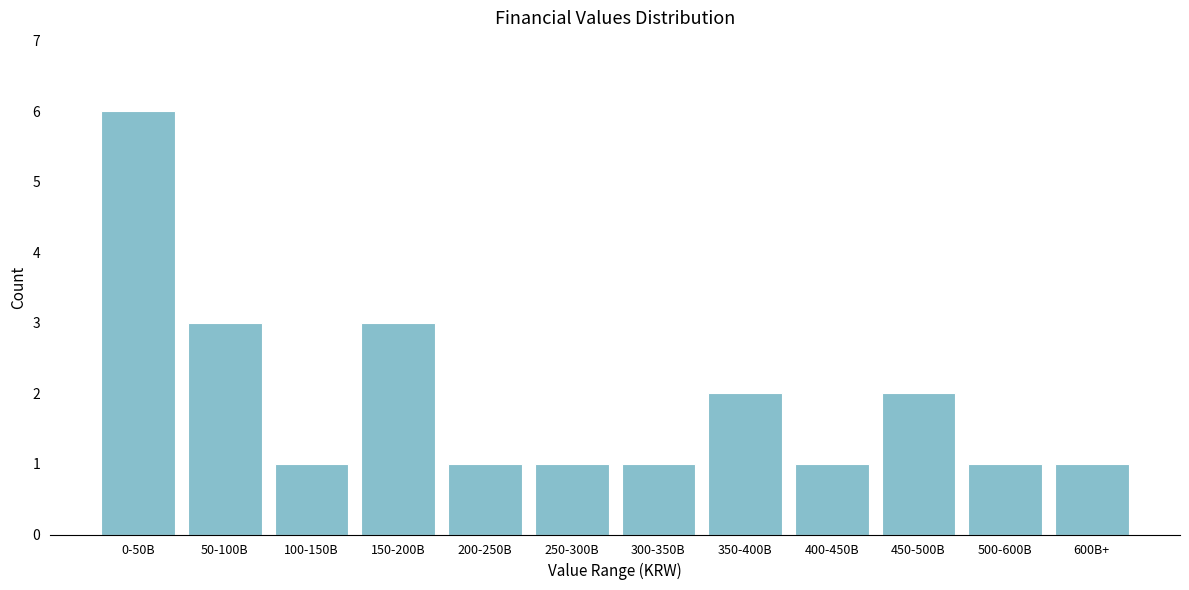

Reading left to right, list all the values displayed in this chart.

0-50B=6	50-100B=3	100-150B=1	150-200B=3	200-250B=1	250-300B=1	300-350B=1	350-400B=2	400-450B=1	450-500B=2	500-600B=1	600B+=1